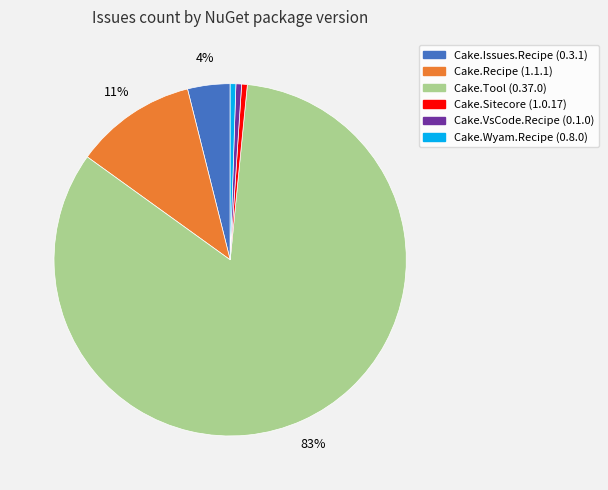

To the nearest percent, what portion does Cake.VsCode.Recipe (0.1.0) represent?

1%